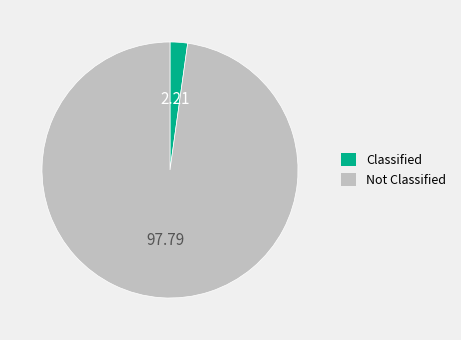

Which has a higher value, Not Classified or Classified?

Not Classified